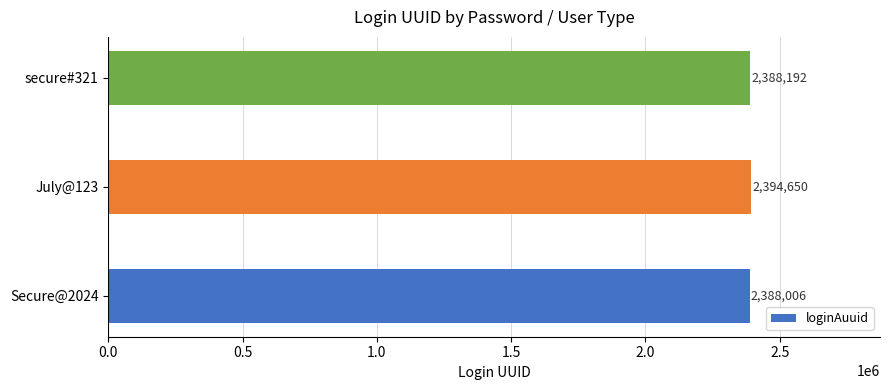

Reading bottom to top, extract all data points from this chart.

2388006	2394650	2388192